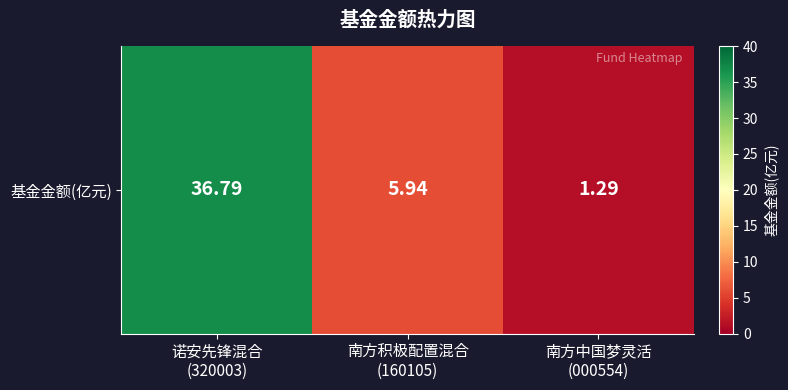

How many distinct data groups are displayed?

1